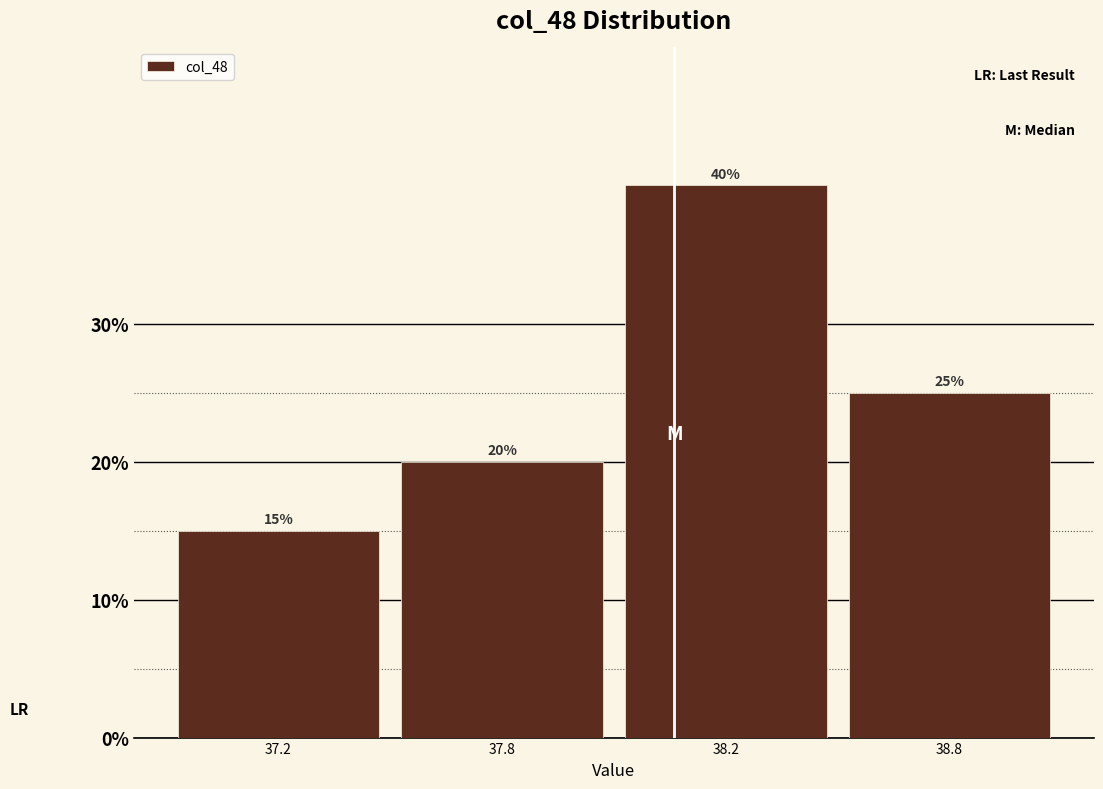

Reading left to right, extract all data points from this chart.

37.2=15	37.8=20	38.2=40	38.8=25